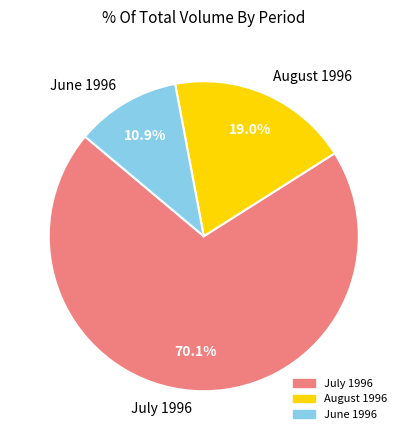

Which category has the smallest portion of the pie?

June 1996